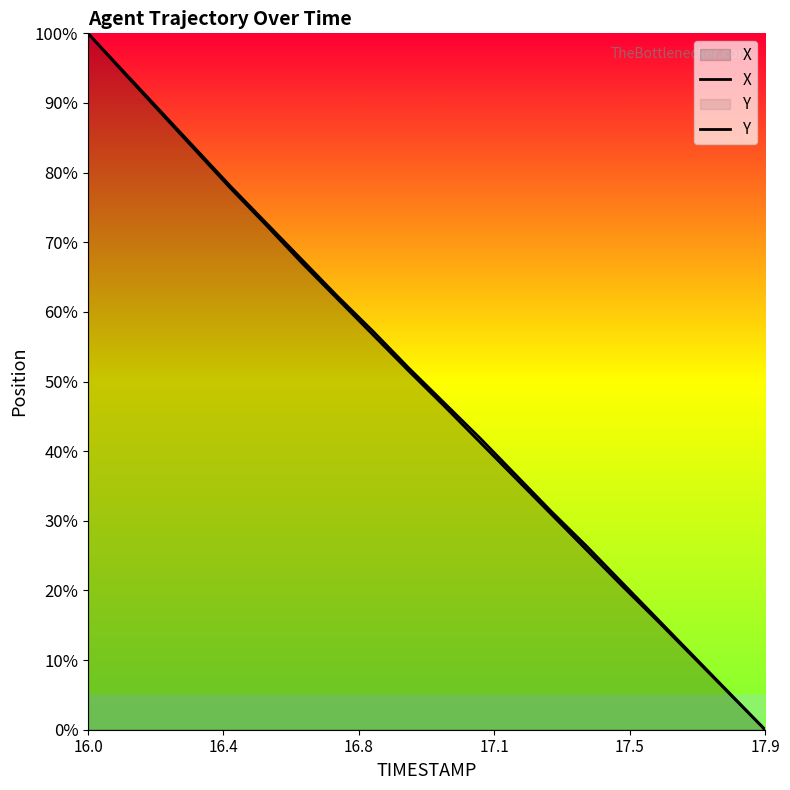

True or false: X has a value of 52.1 at 12.

False